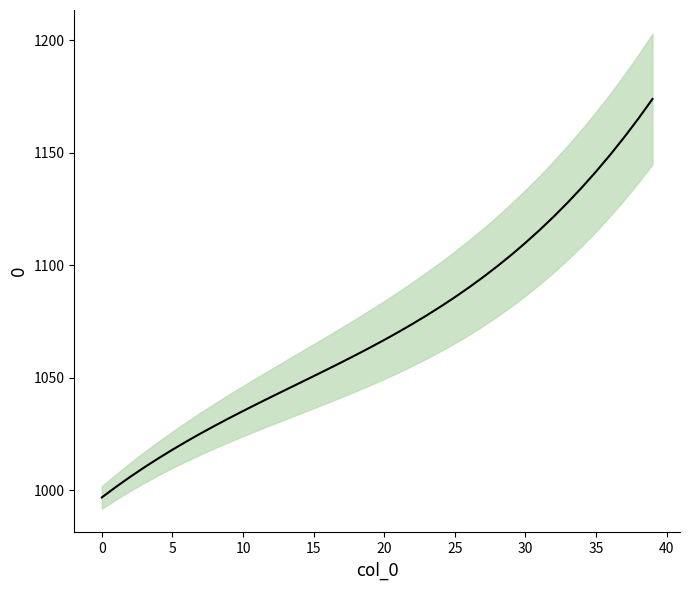

What is the change in value from 7 to 9?

+6.7